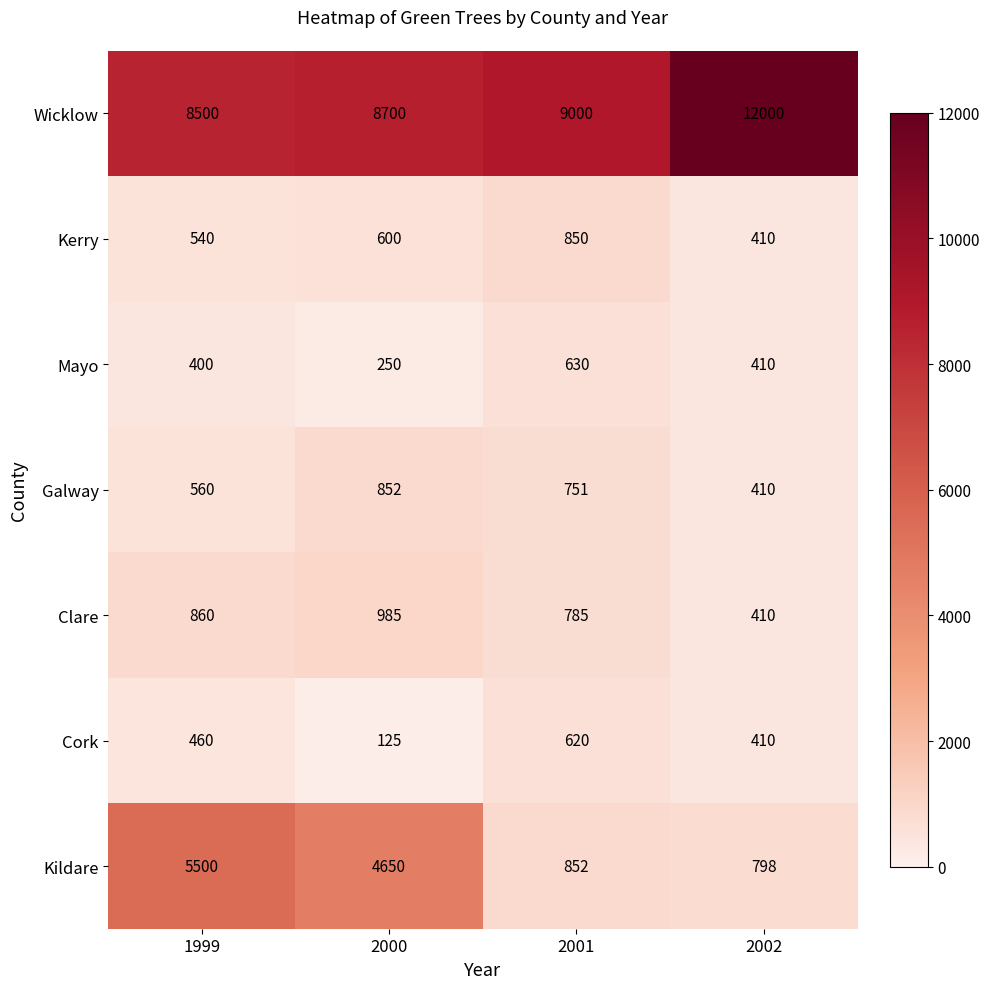

At how many categories does at least one series exceed 1512?

4